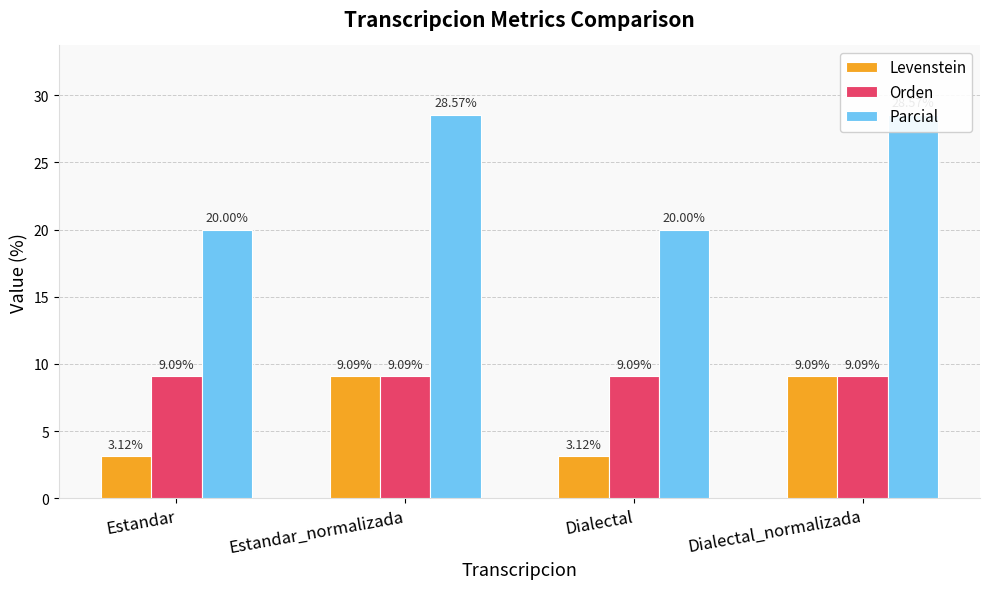

How many bars are there in total?

12